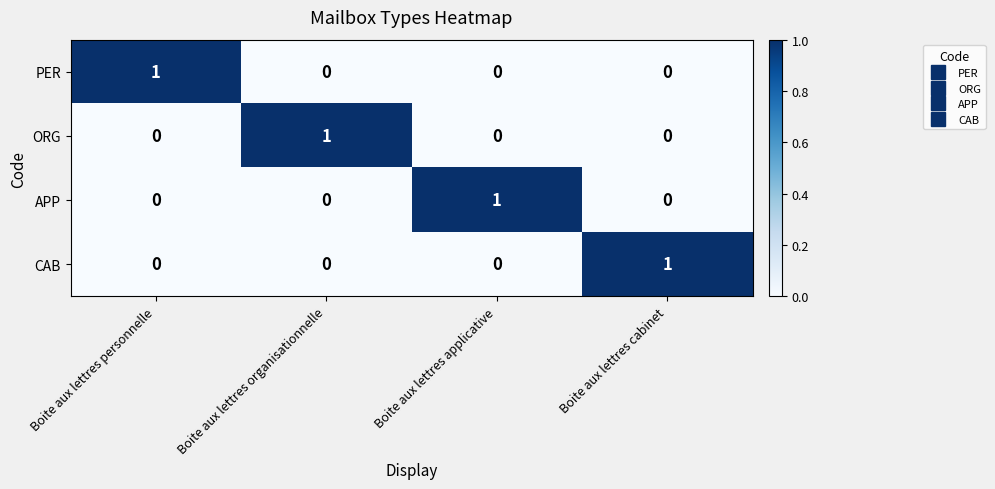

True or false: CAB has a value of 0 at Boite aux lettres organisationnelle.

True